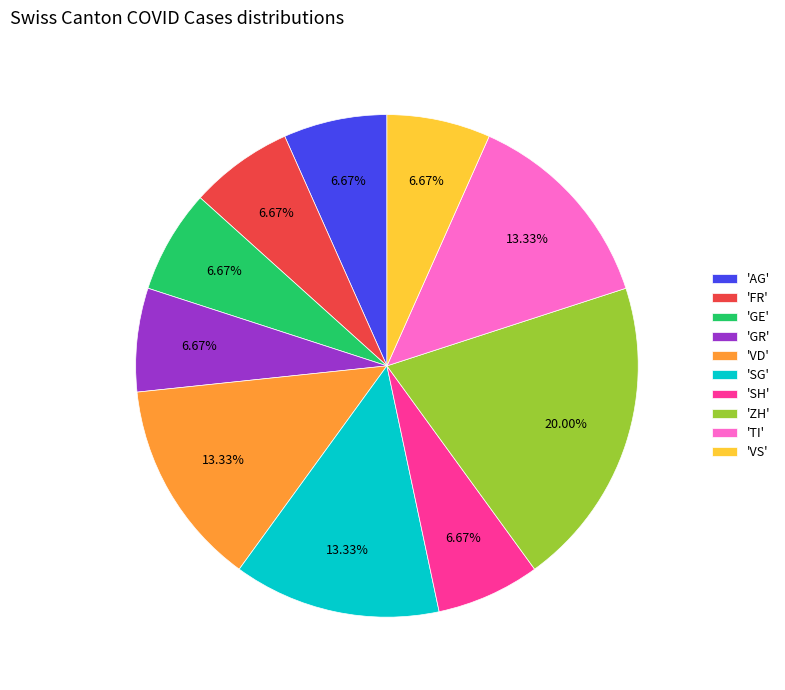

Do 'ZH' and 'VD' together represent more than half of the pie?

No